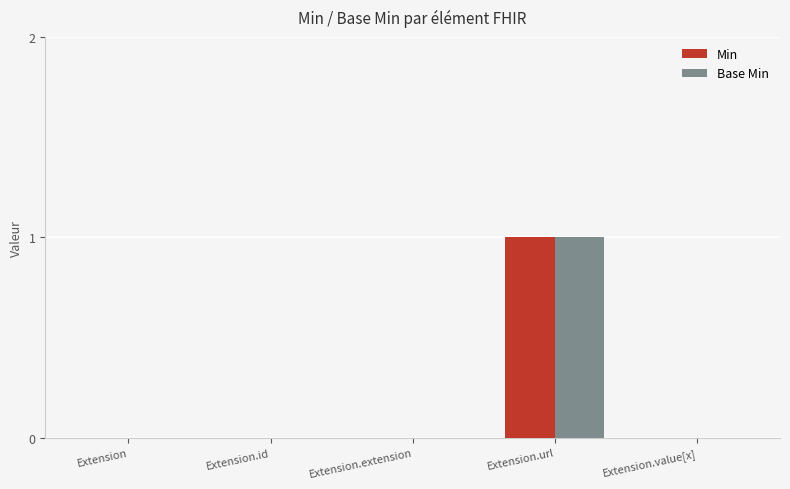

True or false: Min has a value of 1 at Extension.

False